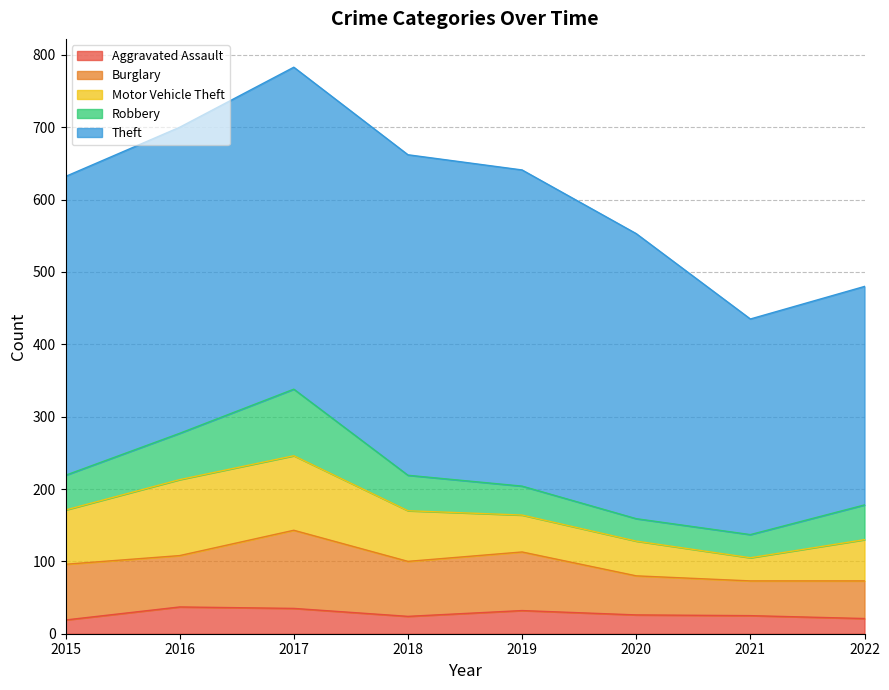

What is the sum of the Motor Vehicle Theft values at 2017 and 2021?

135